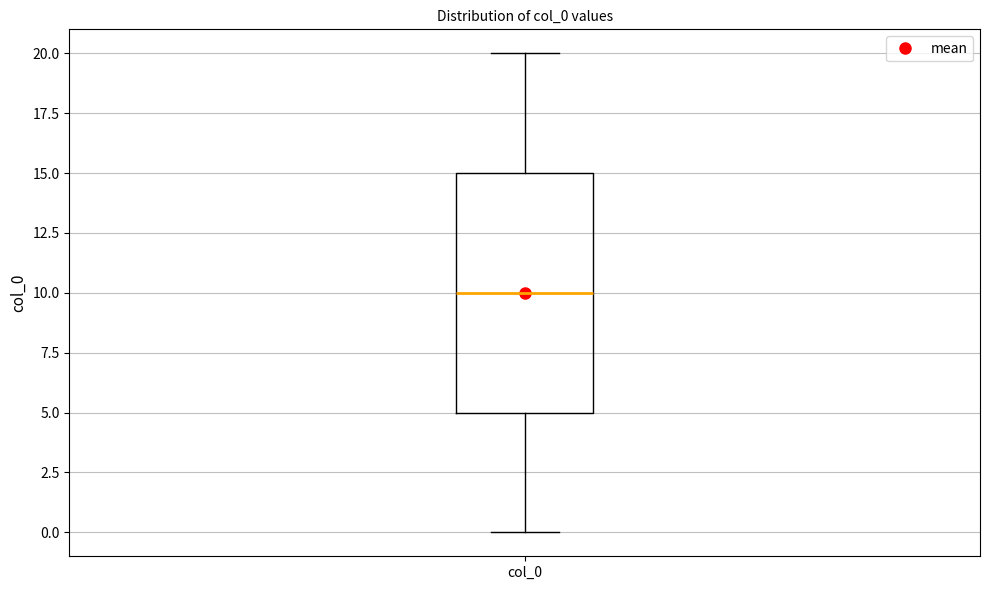

Where does the median line of the box for col_0 sit on the y-axis? The values are not printed on the chart, so give them approximately, as read against the axis.

10